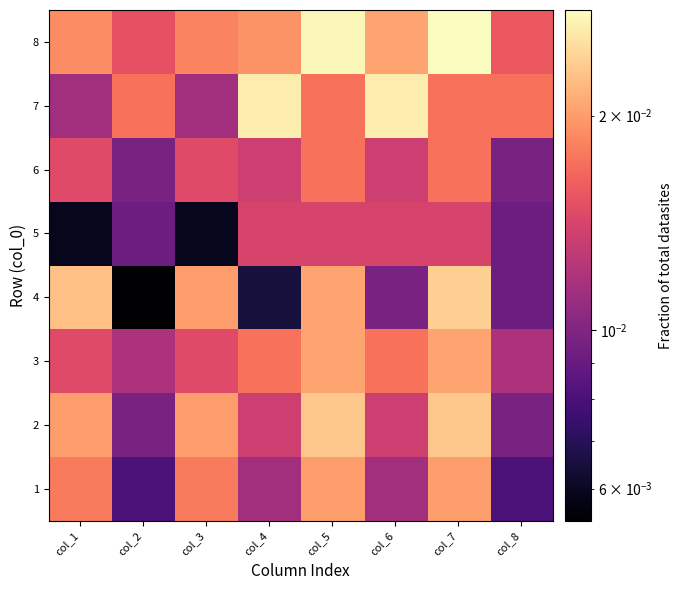

Which has a higher value, col_3 or col_8?

col_3